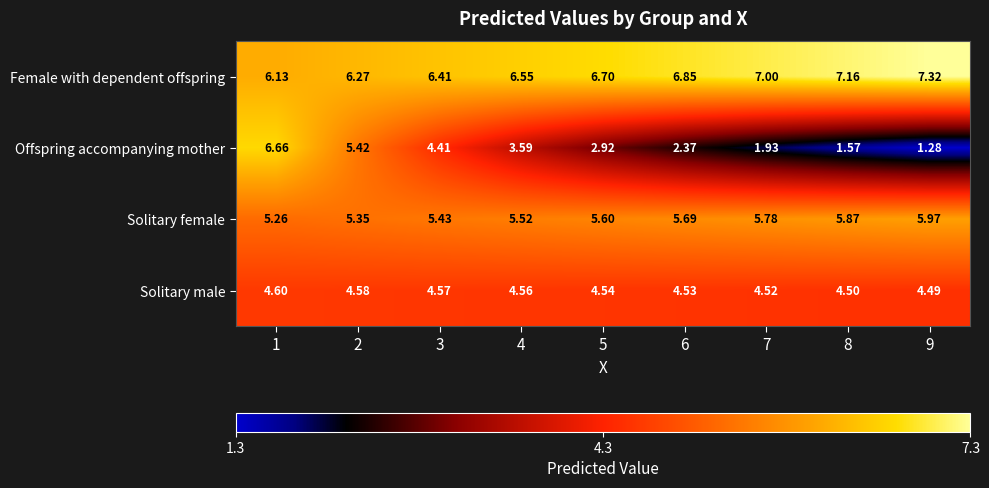

Which series has the widest spread of values?

Offspring accompanying mother